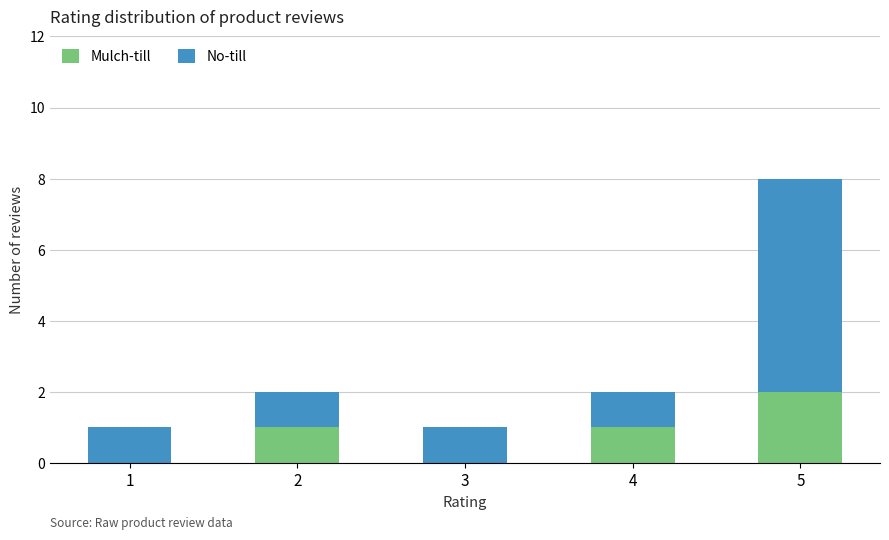

Reading left to right, what are the values for Mulch-till?

1=0	2=1	3=0	4=1	5=2